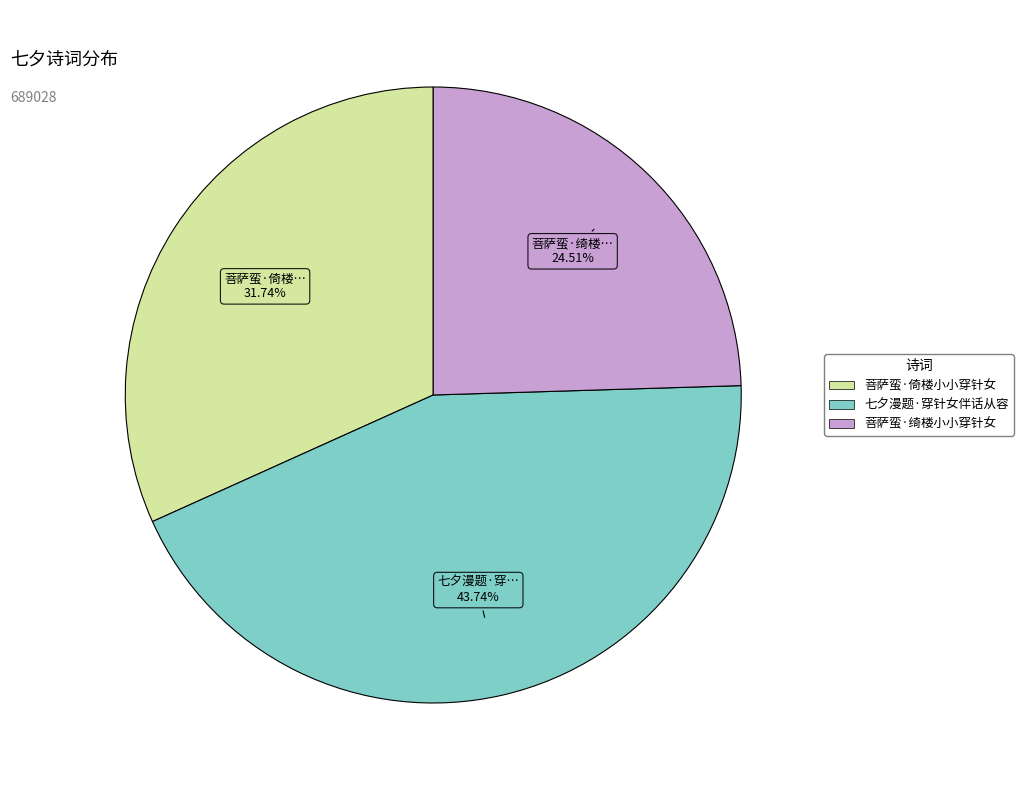

Between 菩萨蛮·倚楼小小穿针女 and 七夕漫题·穿针女伴话从容, which is larger?

七夕漫题·穿针女伴话从容